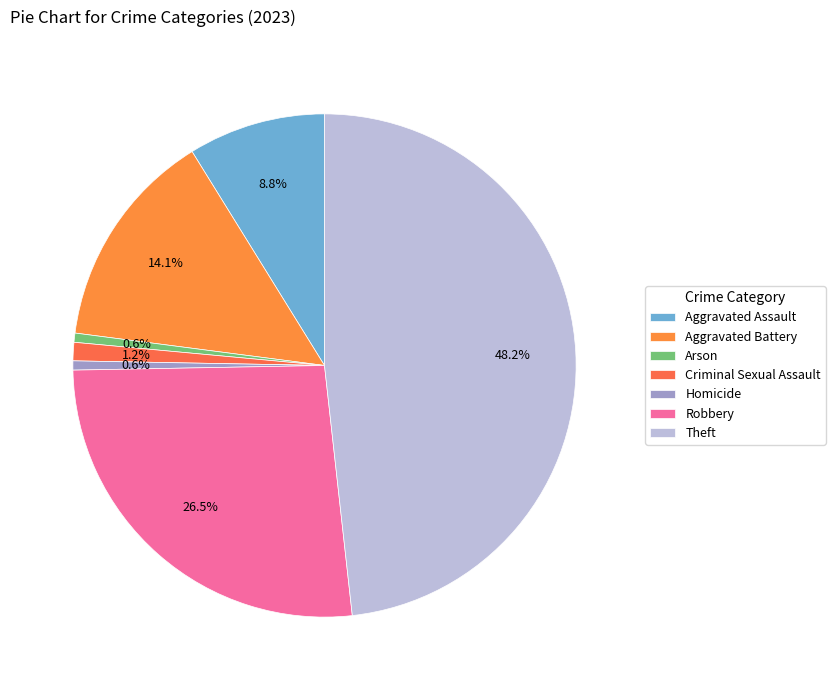

To the nearest percent, what percentage of the pie is Aggravated Battery?

14%